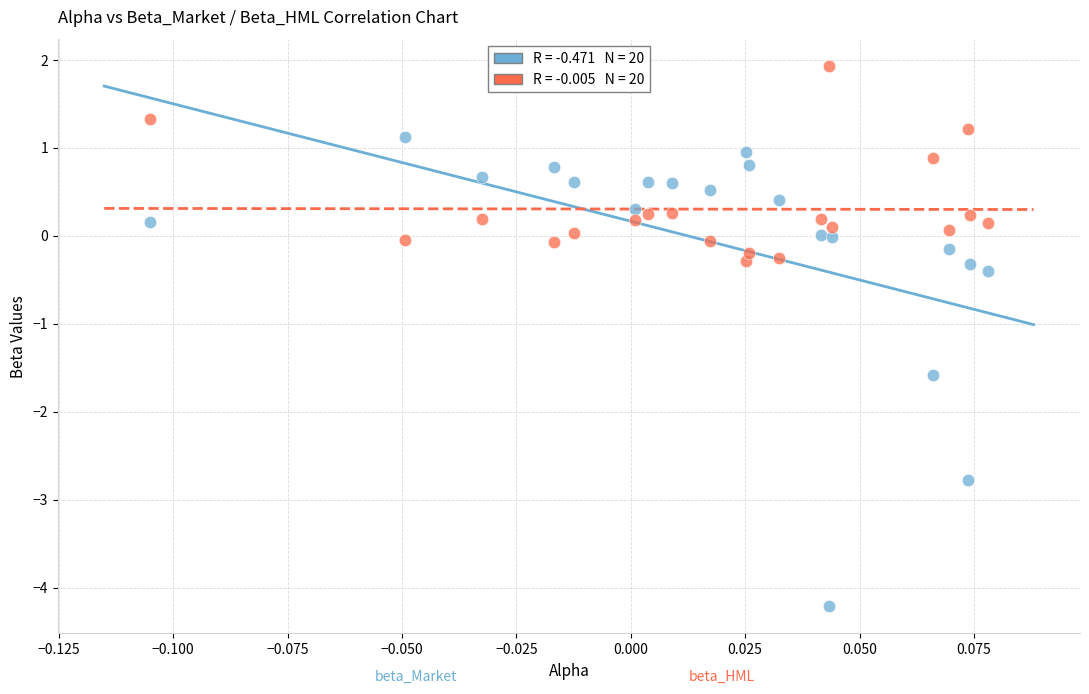

Across all data points, what is the range of Y values (max minus min)?

6.1